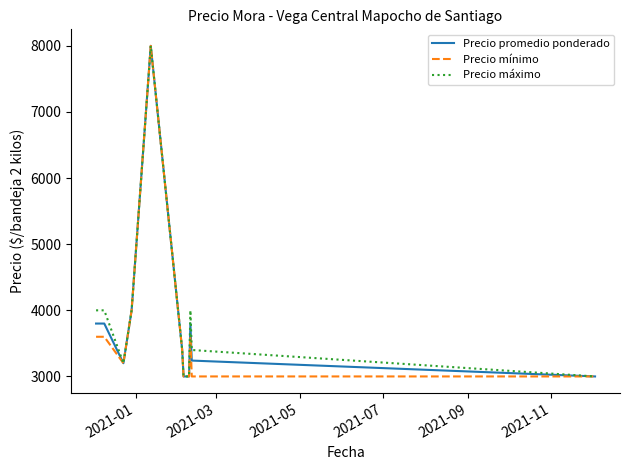

What is the highest value of the Precio promedio ponderado series?

8000